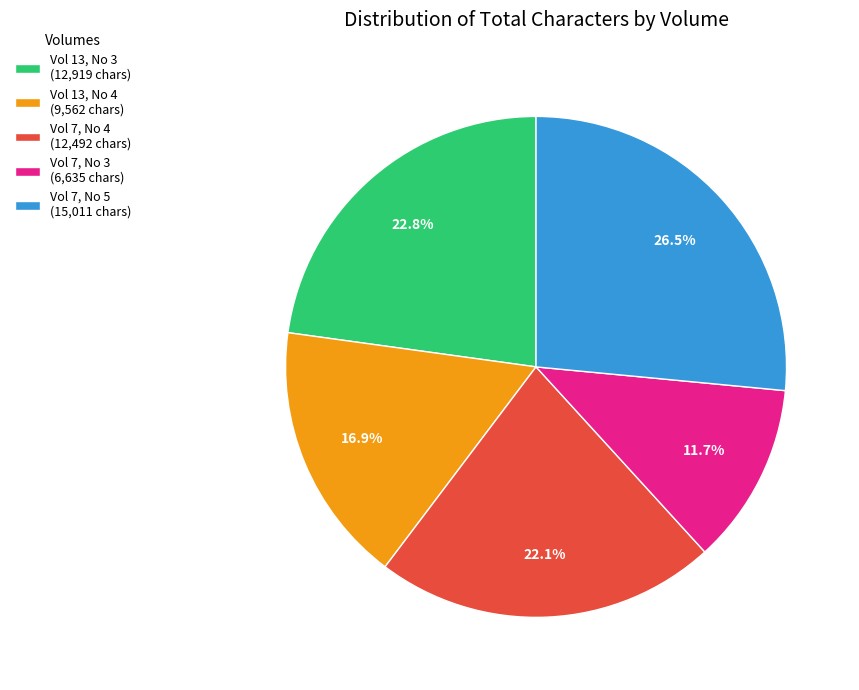

Which slice is the largest?

Vol 7, No 5 (15,011 chars)